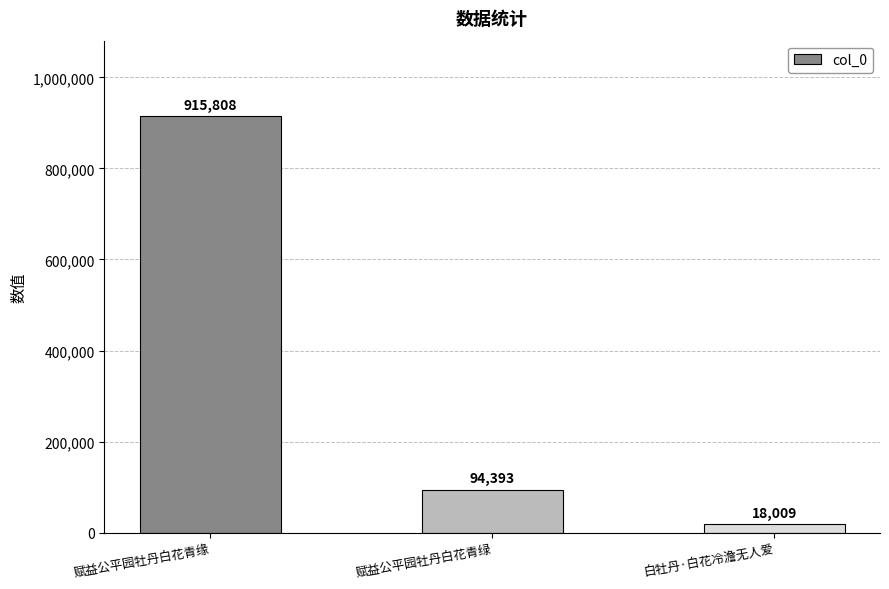

Rank the categories by value from lowest to highest.

白牡丹·白花冷澹无人爱, 赋益公平园牡丹白花青绿, 赋益公平园牡丹白花青缘